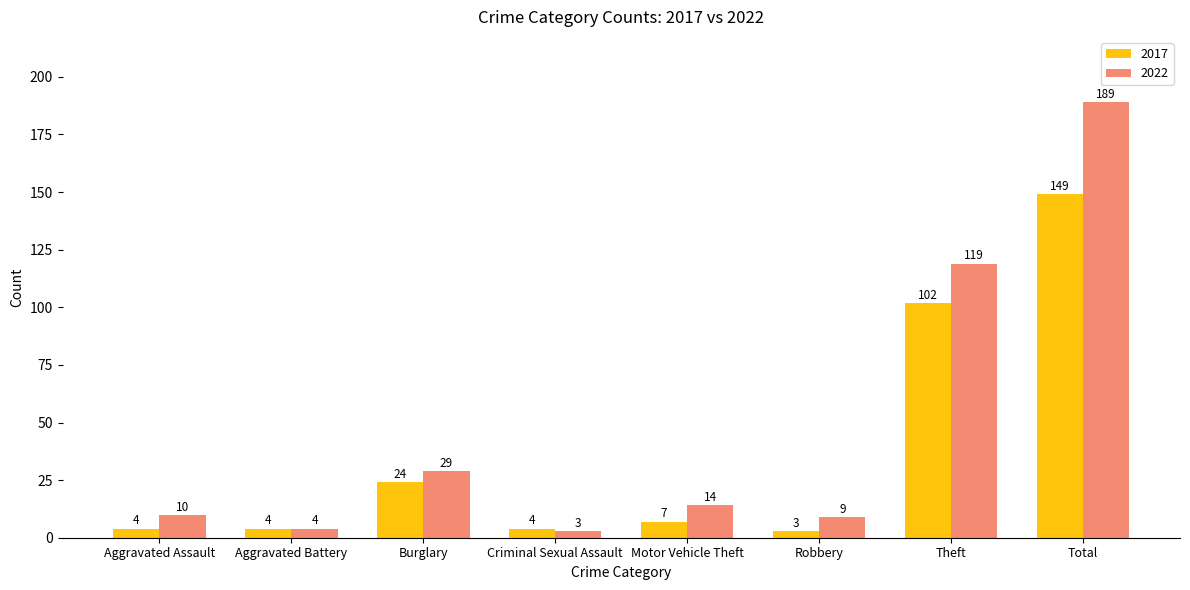

Rank the categories by 2022 value from highest to lowest.

Total, Theft, Burglary, Motor Vehicle Theft, Aggravated Assault, Robbery, Aggravated Battery, Criminal Sexual Assault